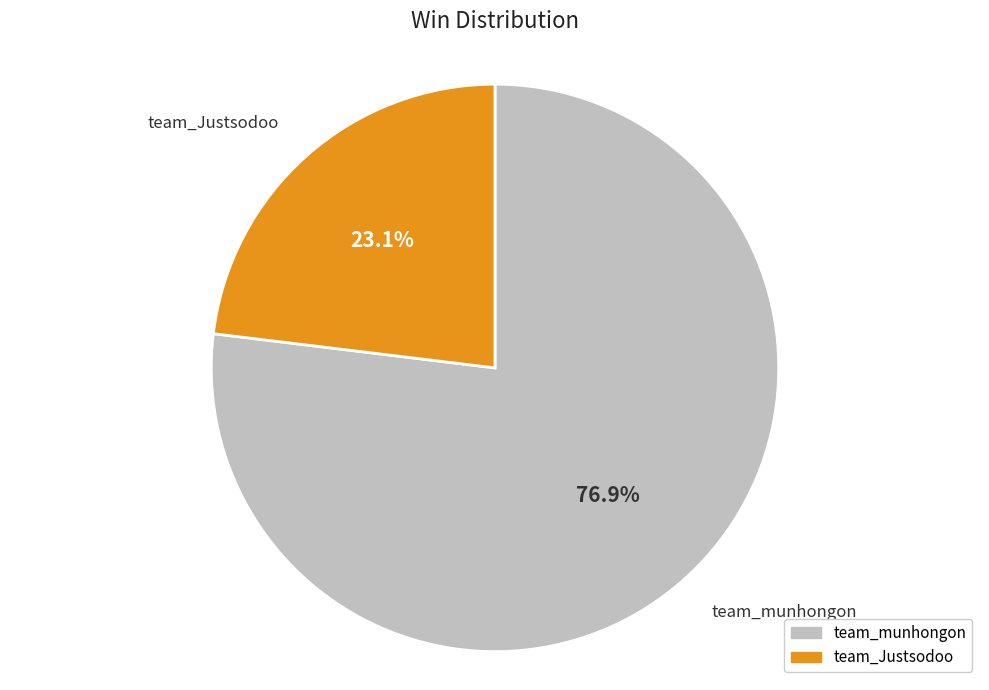

Is it true that team_munhongon is 66% of the pie?

False